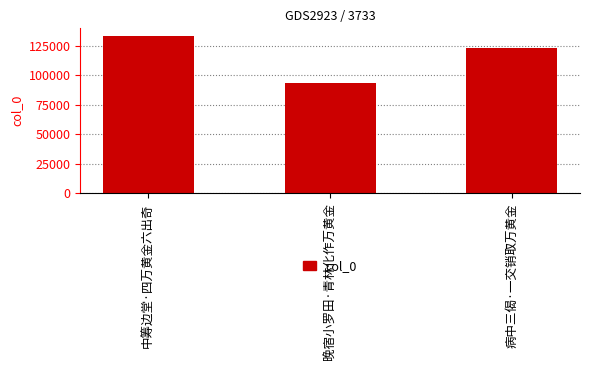

What is the ratio of the value at 晚宿小罗田·青林化作万黄金 to the value at 病中三偈·一交销取万黄金?

0.8